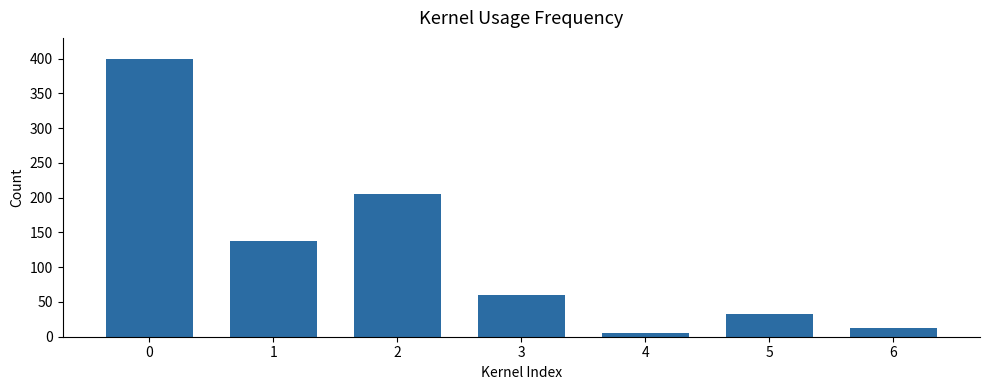

List the labels in order of value, smallest first.

4, 6, 5, 3, 1, 2, 0